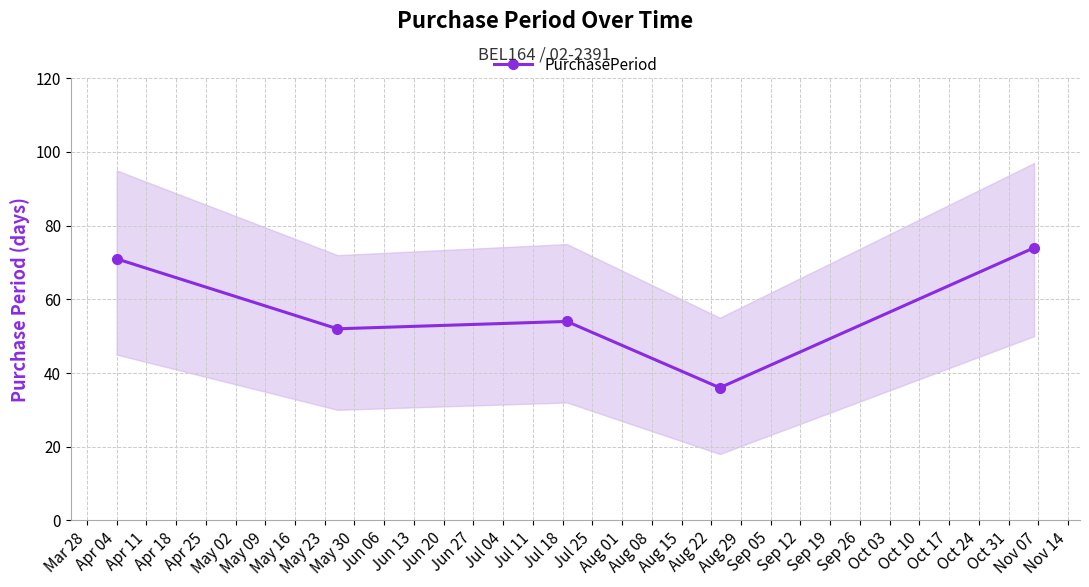

What is the value of the PurchasePeriod point at the 4th from the left?

36